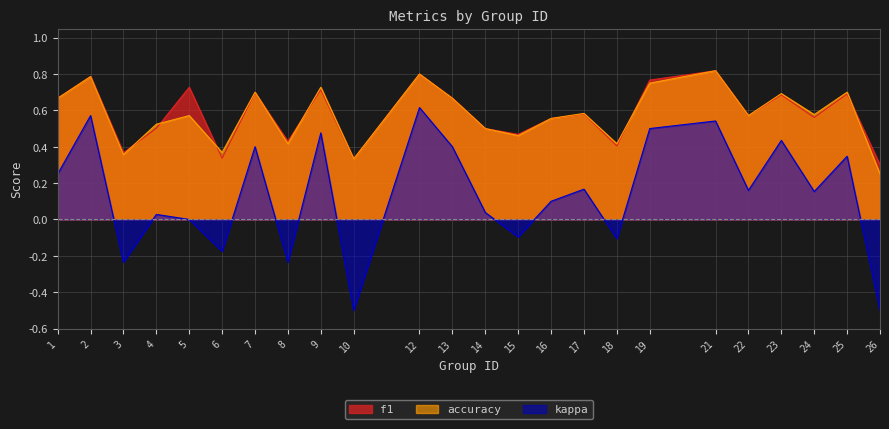

Reading left to right, list all the values displayed in this chart.

f1: 1=0.7	2=0.8	3=0.4	4=0.5	5=0.7	6=0.3	7=0.7	8=0.4	9=0.7	10=0.3	12=0.8	13=0.7	14=0.5	15=0.5	16=0.6	17=0.6	18=0.4	19=0.8	21=0.8	22=0.6	23=0.7	24=0.6	25=0.7	26=0.3
accuracy: 1=0.7	2=0.8	3=0.4	4=0.5	5=0.6	6=0.4	7=0.7	8=0.4	9=0.7	10=0.3	12=0.8	13=0.7	14=0.5	15=0.5	16=0.6	17=0.6	18=0.4	19=0.8	21=0.8	22=0.6	23=0.7	24=0.6	25=0.7	26=0.2
kappa: 1=0.2	2=0.6	3=-0.2	4=0.0	5=0.0	6=-0.2	7=0.4	8=-0.2	9=0.5	10=-0.5	12=0.6	13=0.4	14=0.0	15=-0.1	16=0.1	17=0.2	18=-0.1	19=0.5	21=0.5	22=0.2	23=0.4	24=0.2	25=0.3	26=-0.5